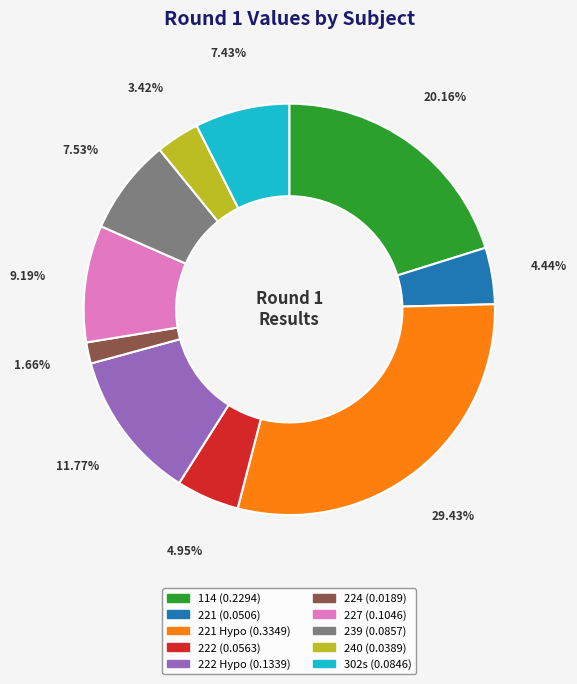

Is there a majority slice in this chart?

No